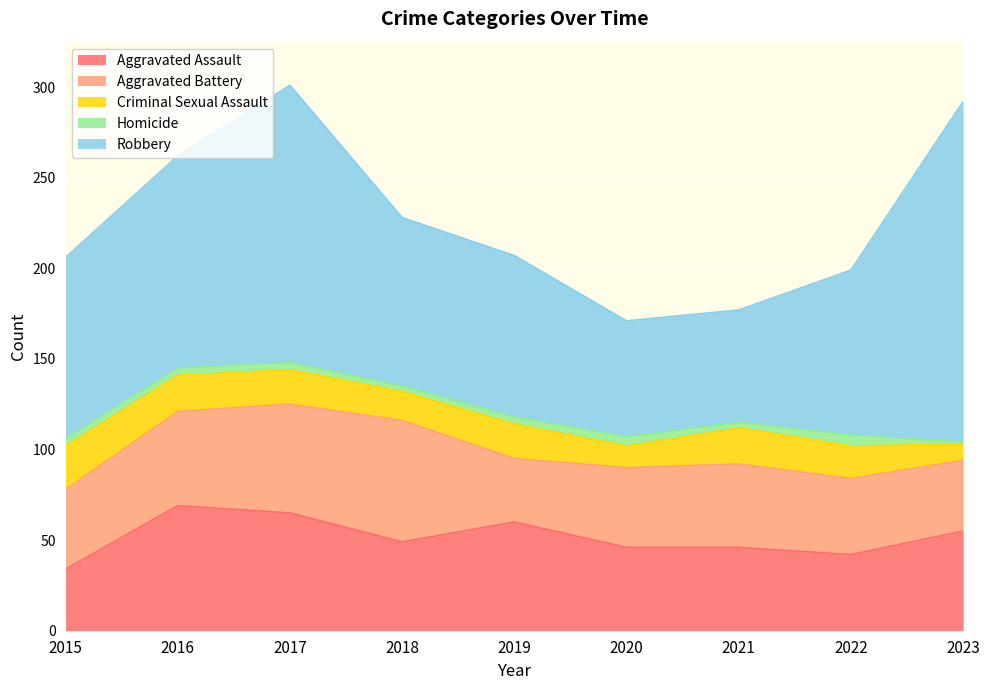

Which label corresponds to the smallest value in the chart?

2023